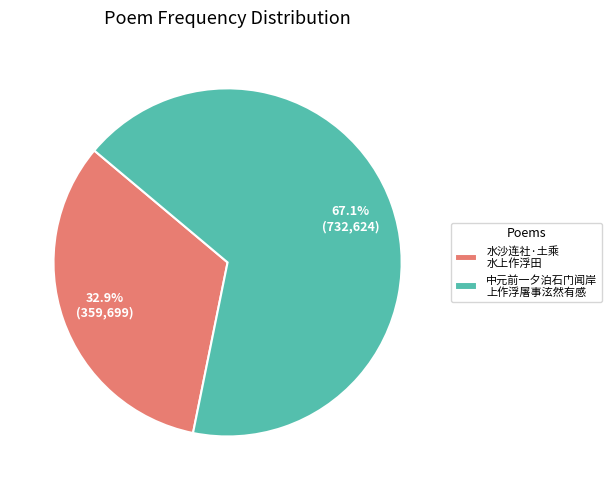

How much of the chart is everything except 水沙连社·土乘 水上作浮田?

67.1%